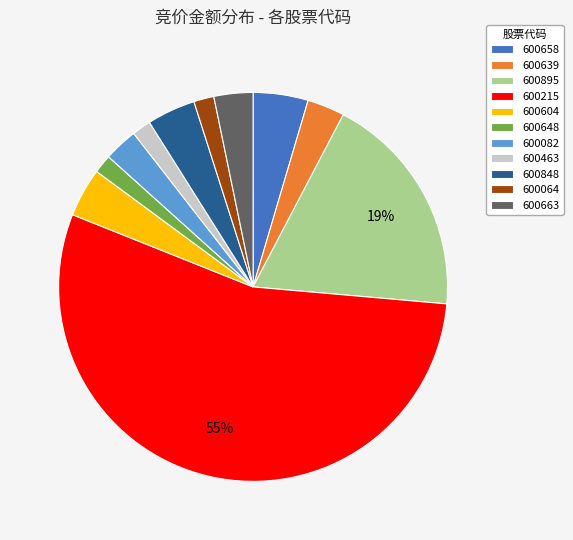

Is 600215 the majority of the pie?

Yes